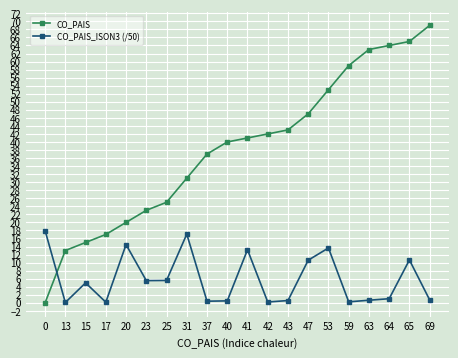

How many times do CO_PAIS and CO_PAIS_ISON3 (/50) cross each other?

1